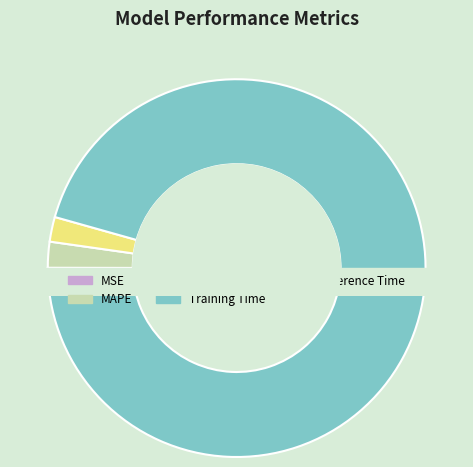

To the nearest percent, what is the combined percentage of MSE and Training Time?

95%